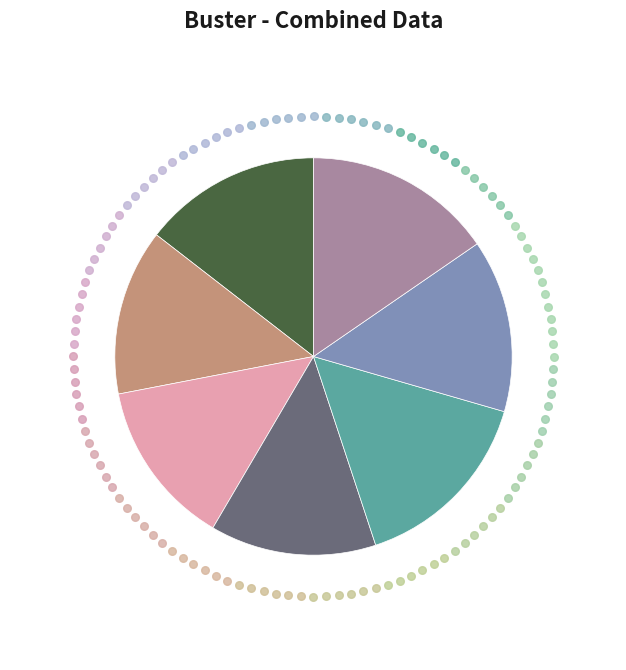

Does any single category account for the majority?

No